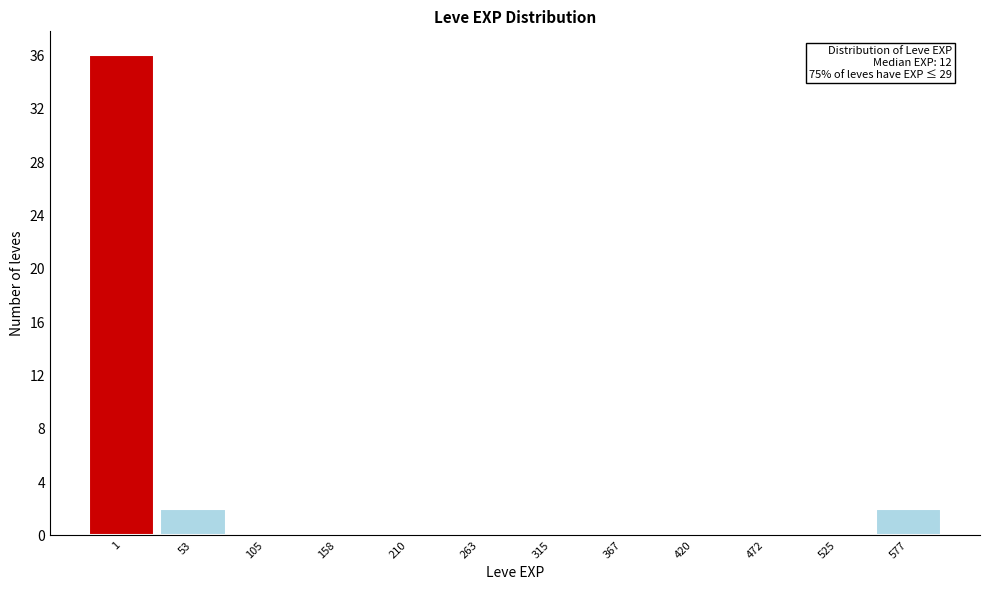

Reading left to right, what are all the values shown in this chart?

1=36	53=2	105=0	158=0	210=0	263=0	315=0	367=0	420=0	472=0	525=0	577=2